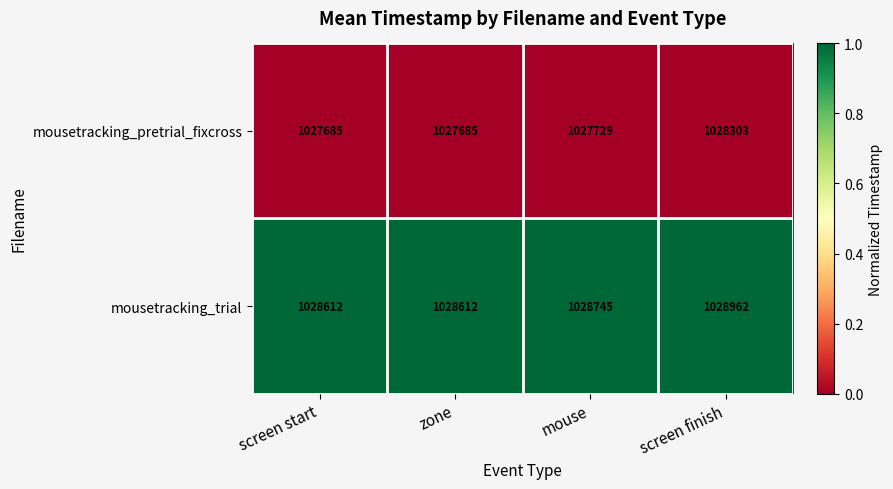

What is the total value across all series at screen start?

2056297